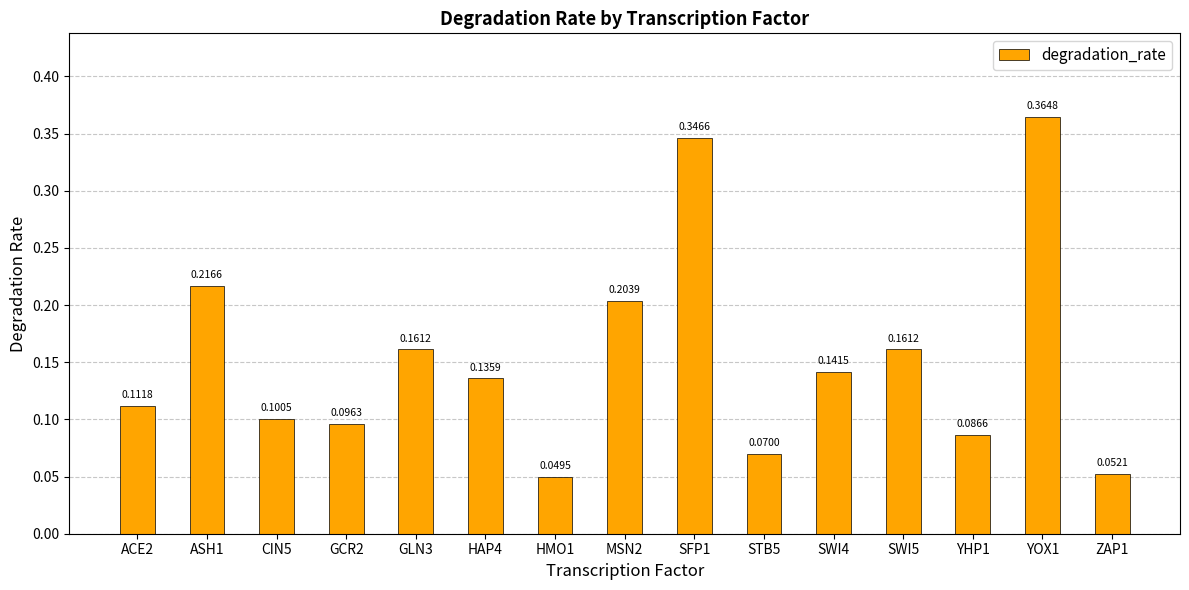

How many bars are there in total?

15